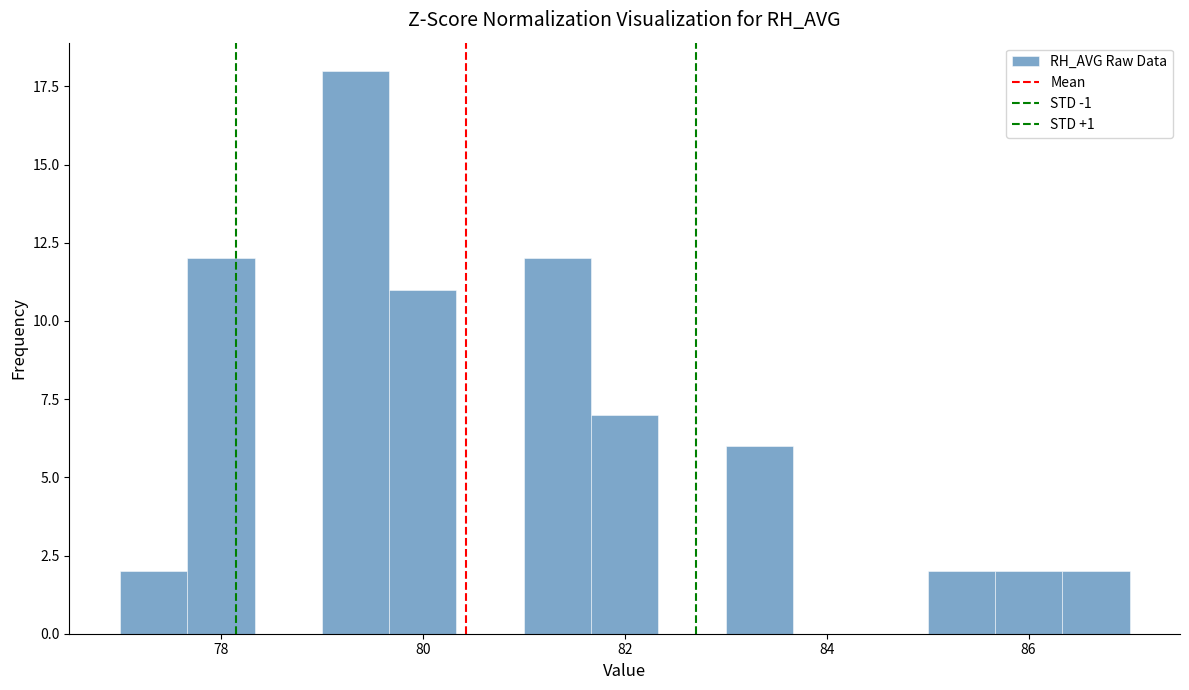

Read against the x-axis, roughly where is the centre of the tallest bar?

79.4